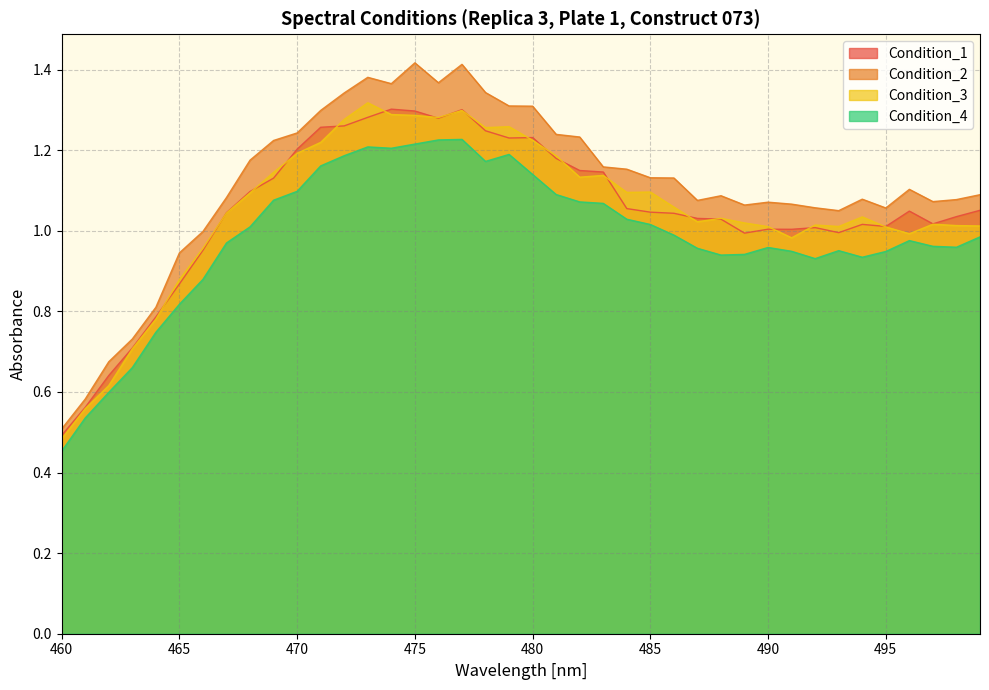

At which category does Condition_3 reach its first local peak?

473